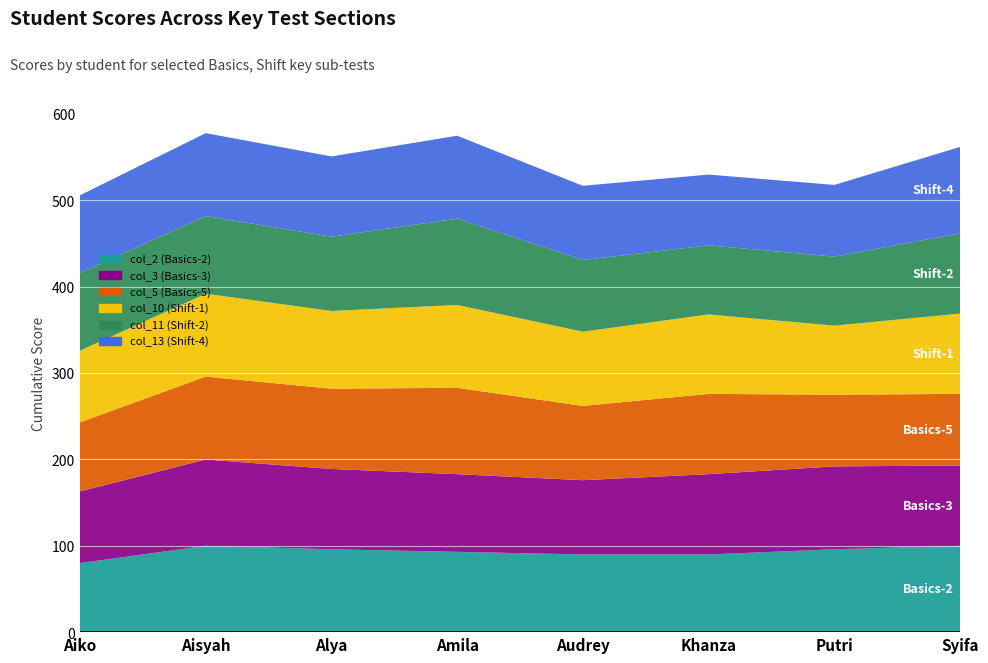

Reading right to left, what are all the values shown in this chart?

col_2 (Basics-2): 100	96	90	90	93	96	100	80
col_3 (Basics-3): 93	96	93	86	90	93	100	83
col_5 (Basics-5): 83	83	93	86	100	93	96	80
col_10 (Shift-1): 93	80	92	86	96	90	96	83
col_11 (Shift-2): 93	80	80	83	100	86	90	90
col_13 (Shift-4): 100	83	82	86	96	93	96	90